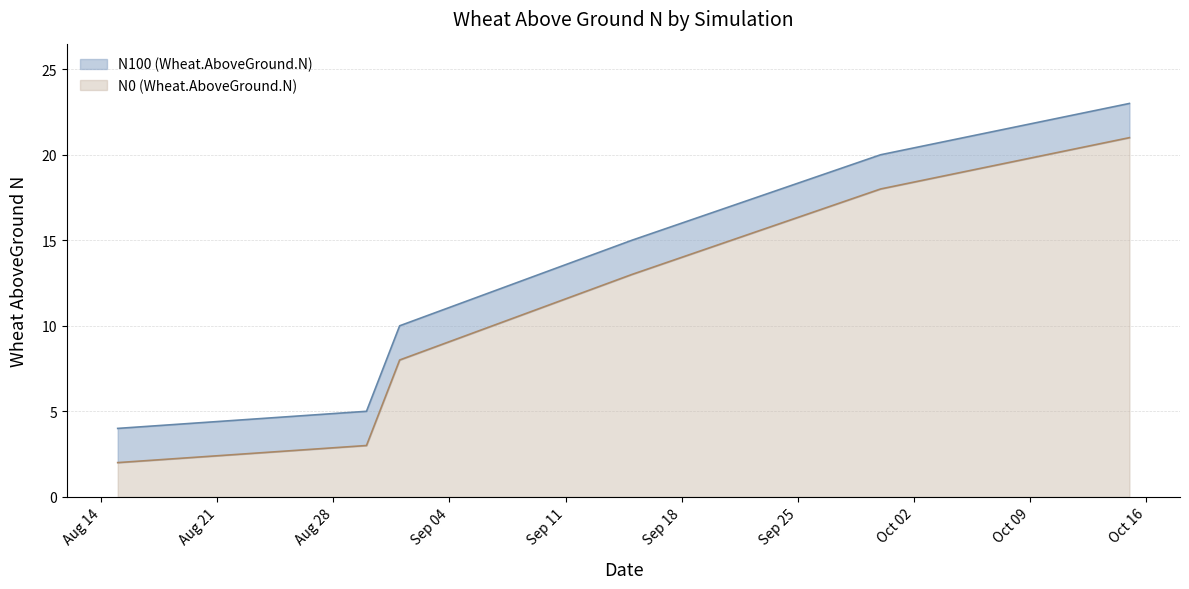

True or false: N100 (Wheat.AboveGround.N) has a value of 6 at 1995-08-15.

False